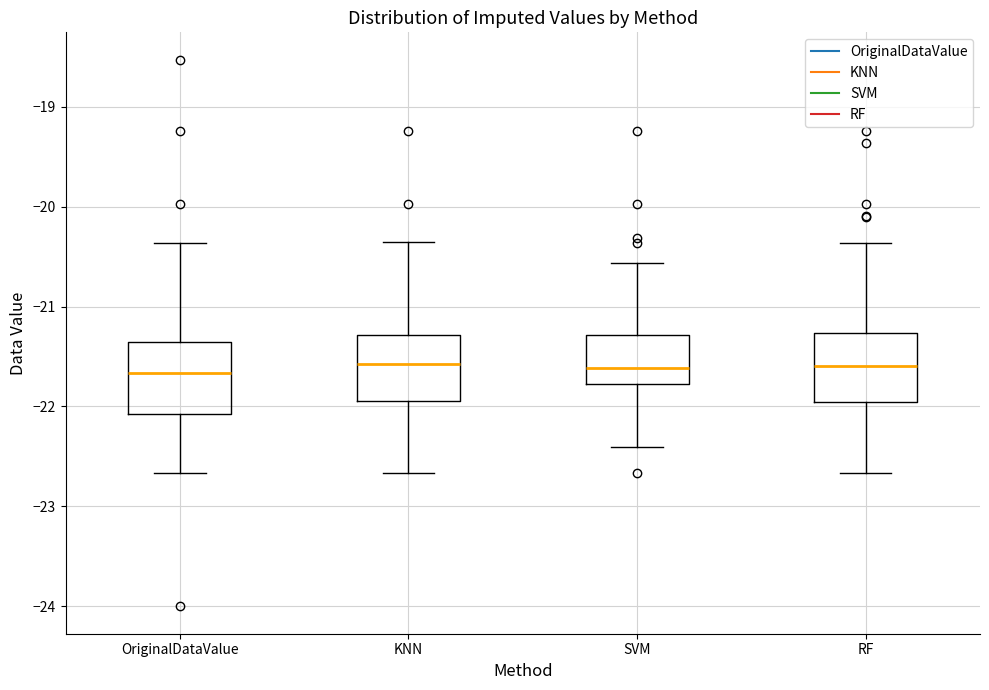

Reading left to right, transcribe this box plot: for each box, give where its median line is, the range the box spans, and where its two whiskers end, as read against the y-axis. The values are not printed on the chart, so give them approximately, as read against the axis.

OriginalDataValue: median -21.7, box -22.1 to -21.4, whiskers -22.7 to -20.4
KNN: median -21.6, box -21.9 to -21.3, whiskers -22.7 to -20.4
SVM: median -21.6, box -21.8 to -21.3, whiskers -22.4 to -20.6
RF: median -21.6, box -22.0 to -21.3, whiskers -22.7 to -20.4